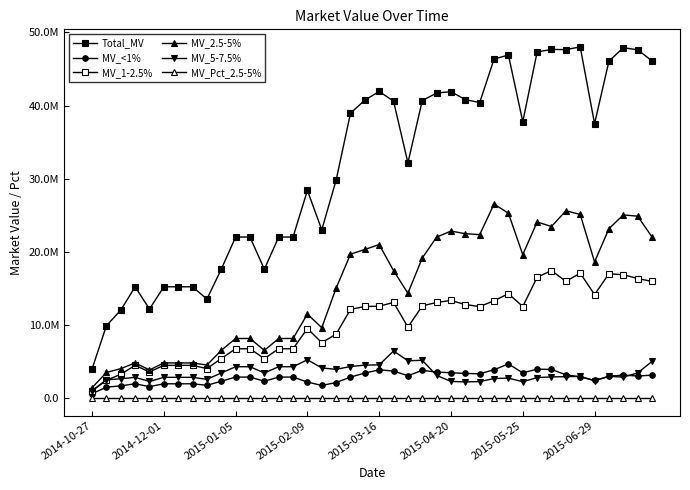

How many intersections are there between MV_5-7.5% and MV_<1%?

4